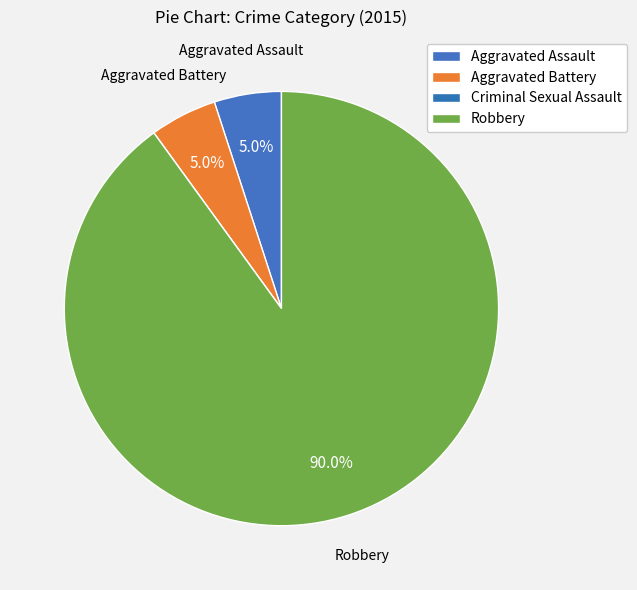

Is it true that Aggravated Assault is 1% of the pie?

False